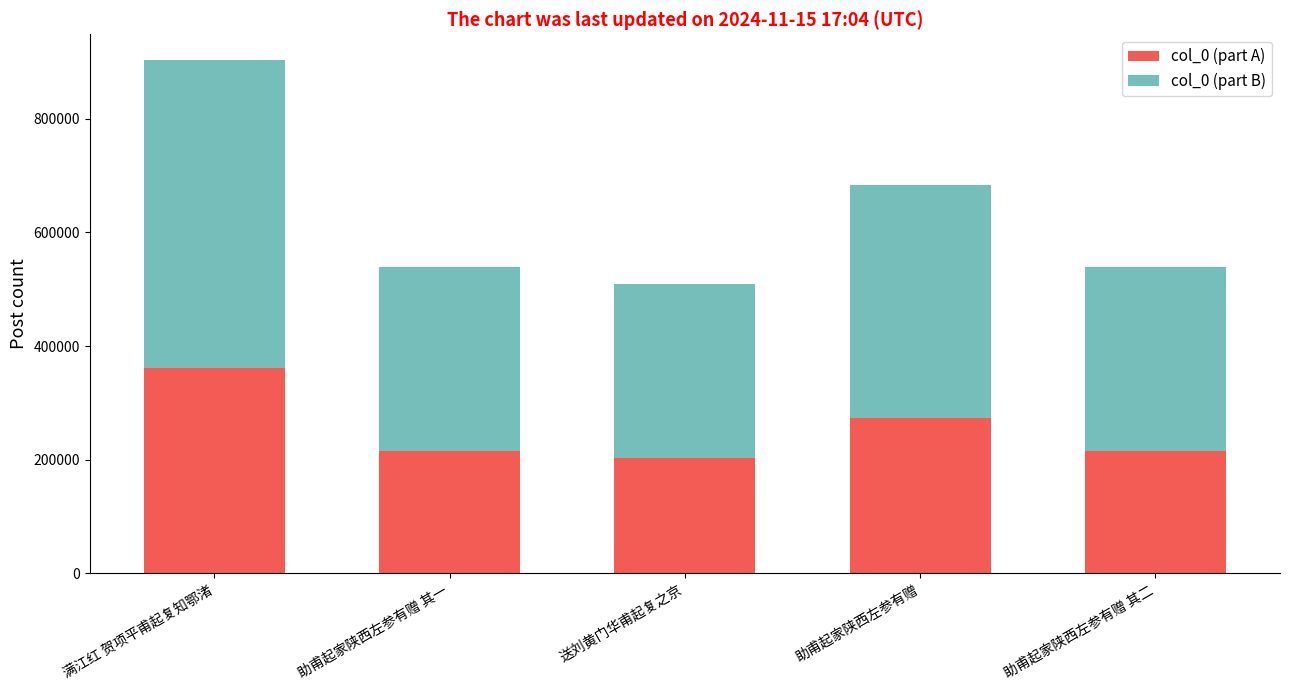

What is the lowest value of the col_0 (part A) series?

203696